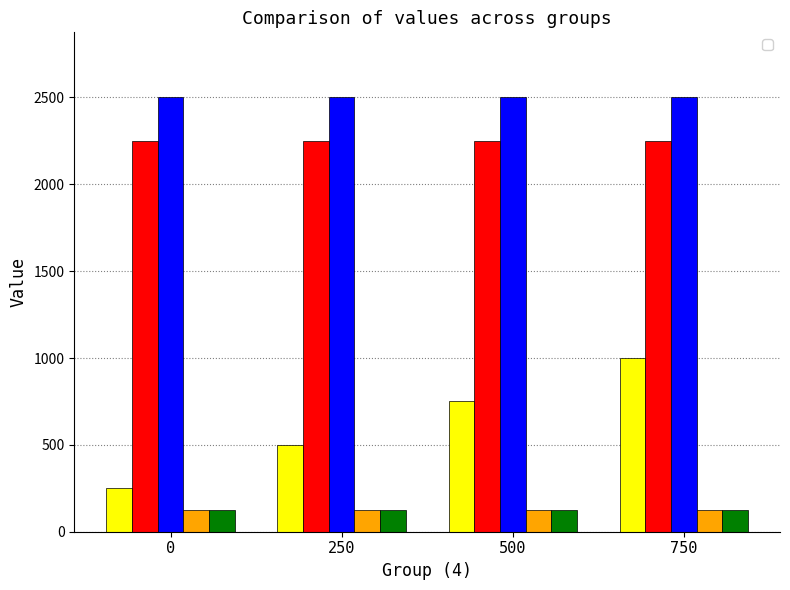

How many data points does each series have?

4